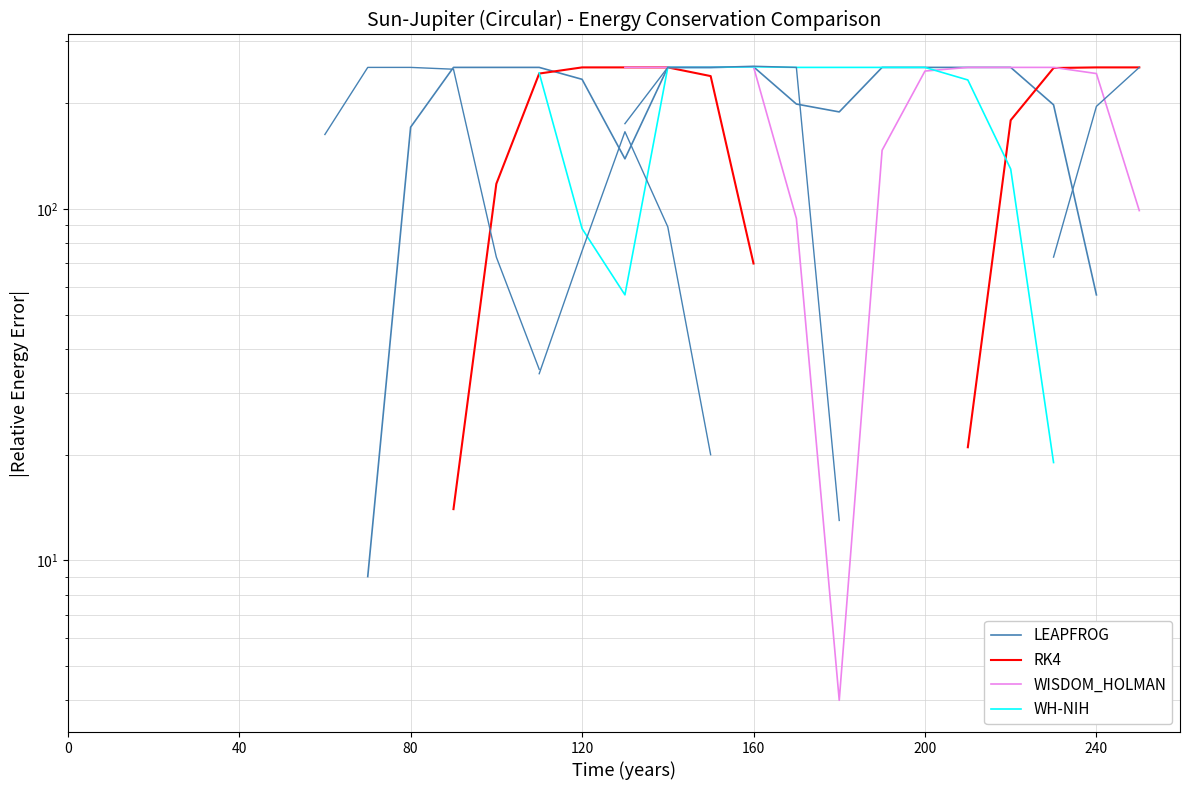

What are all the series names shown in the legend?

LEAPFROG, RK4, WISDOM_HOLMAN, WH-NIH